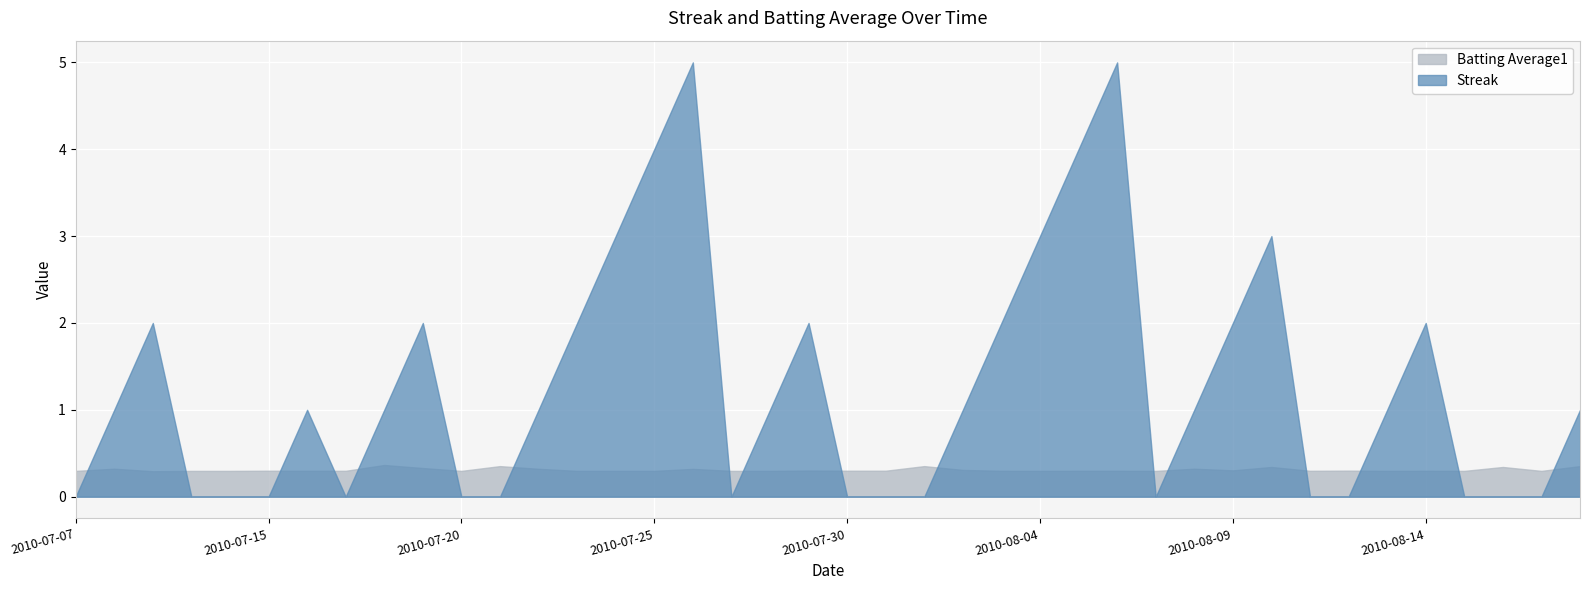

Where is Streak nearest to the value 2?

2010-07-09